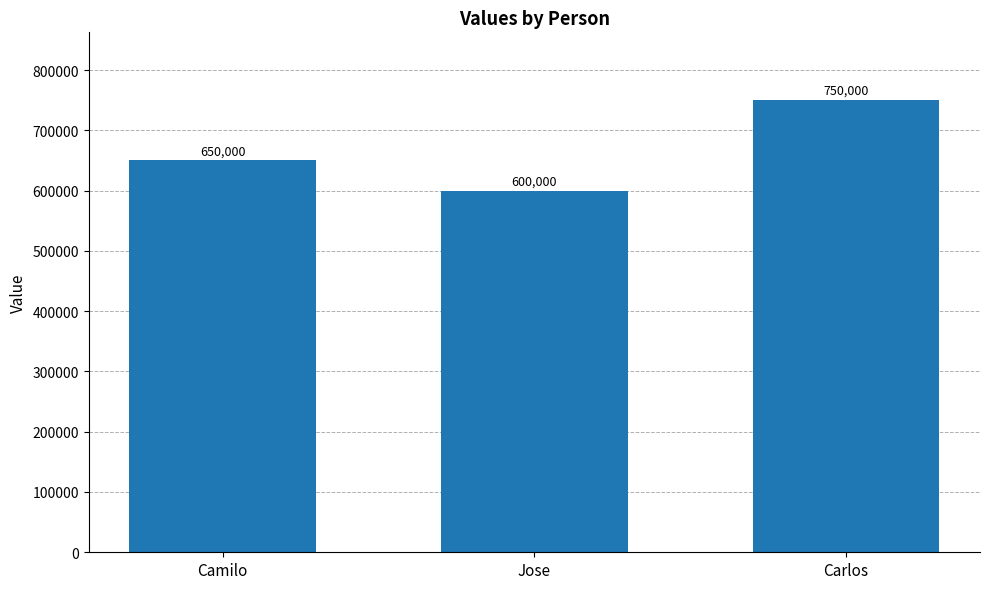

List the labels in order of value, largest first.

Carlos, Camilo, Jose